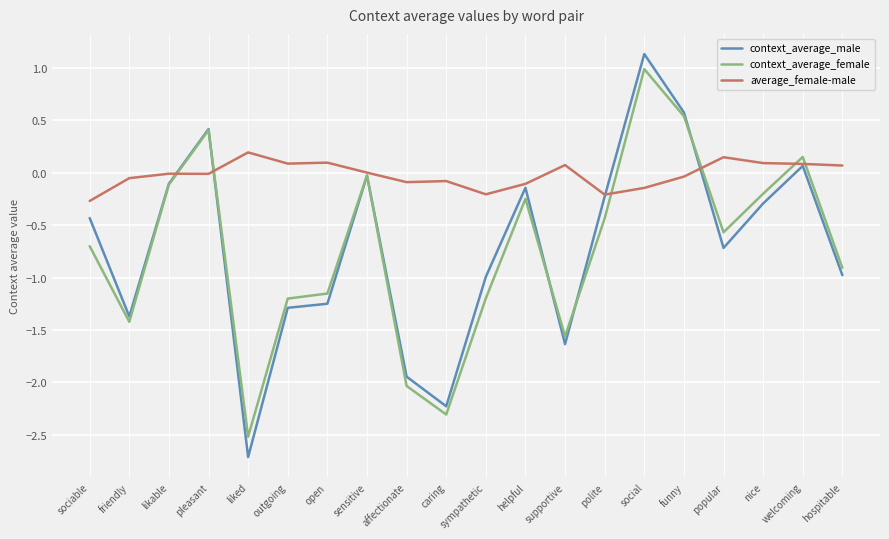

What position from the right is open?

14